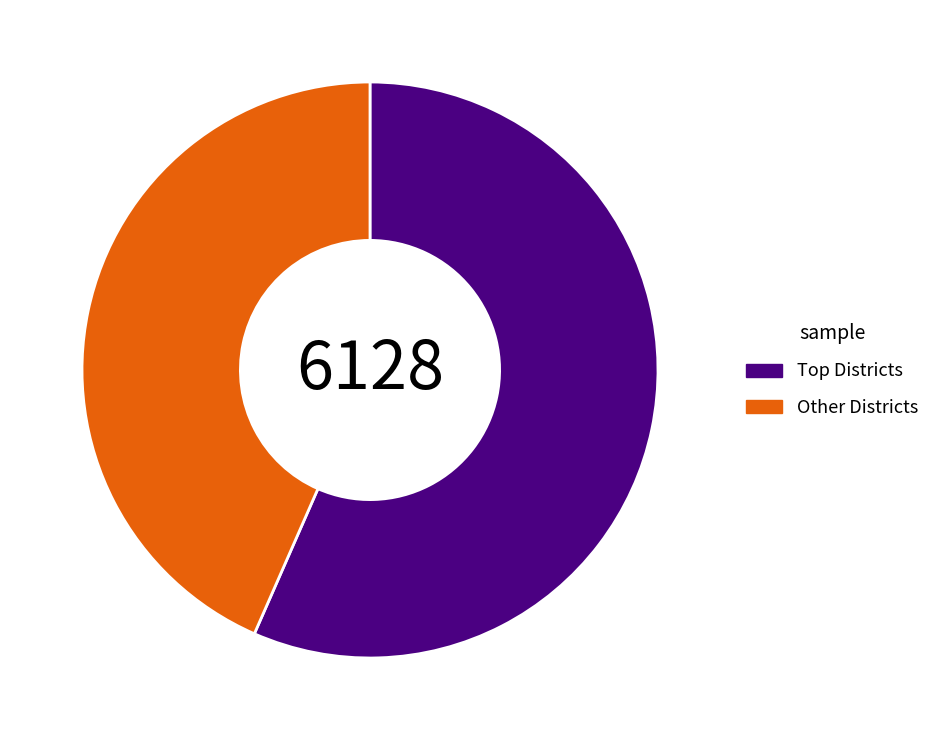

Rank the categories by value from lowest to highest.

Other Districts, Top Districts